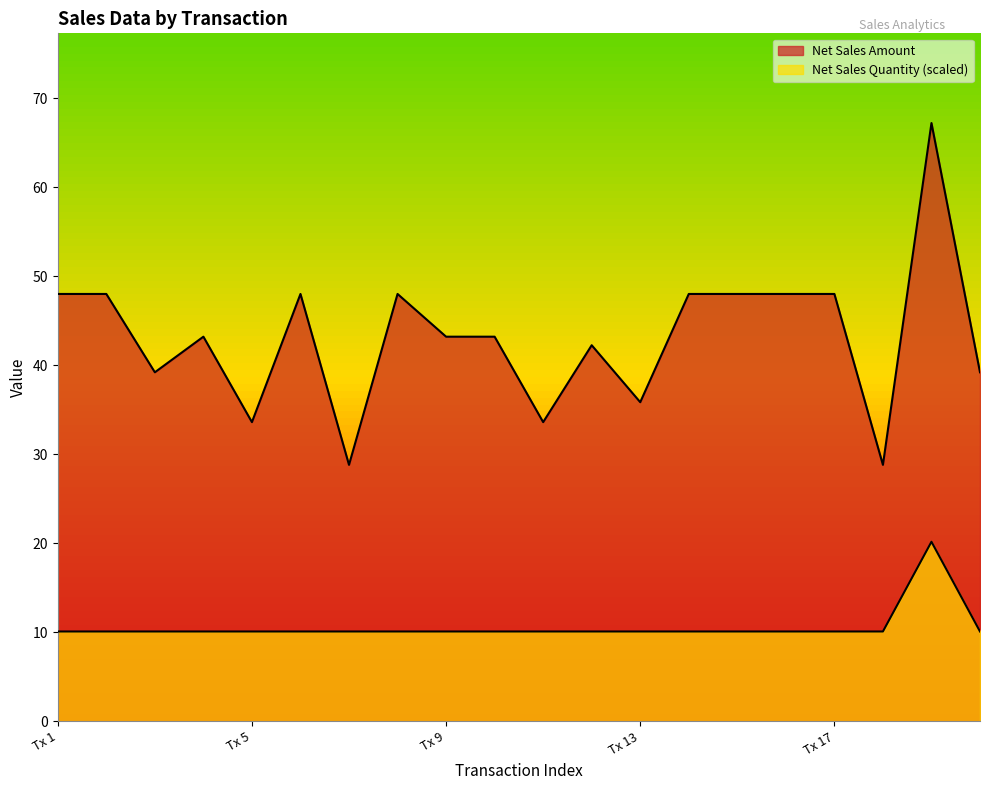

How many lines are shown in the chart?

2